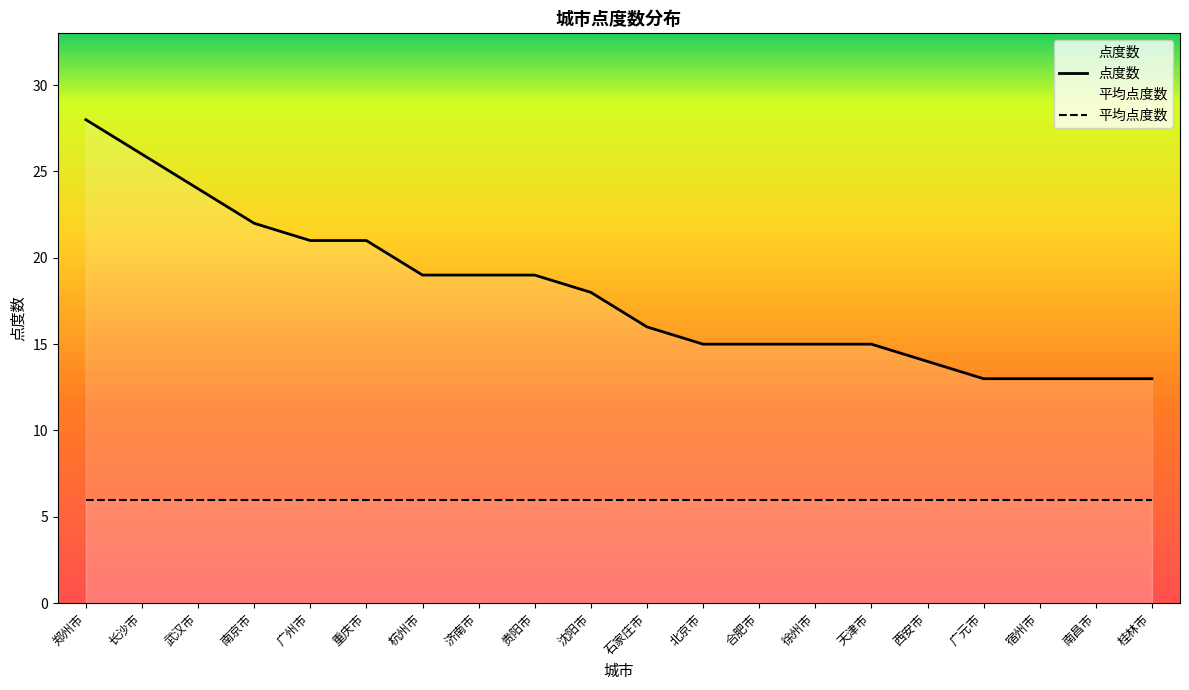

What value does the 平均点度数 series have at 重庆市?

6.0